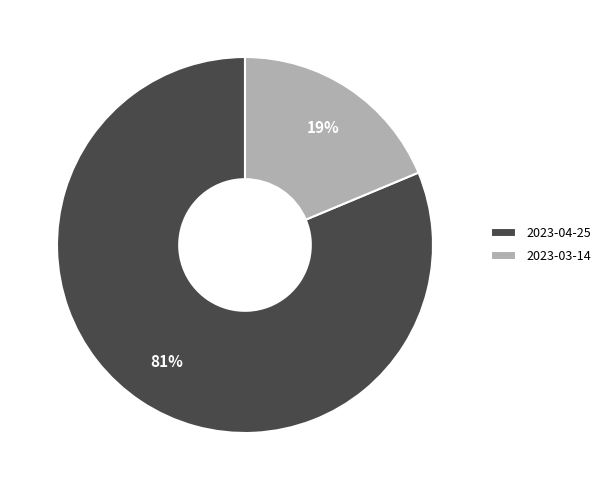

Which slice is the smallest?

2023-03-14